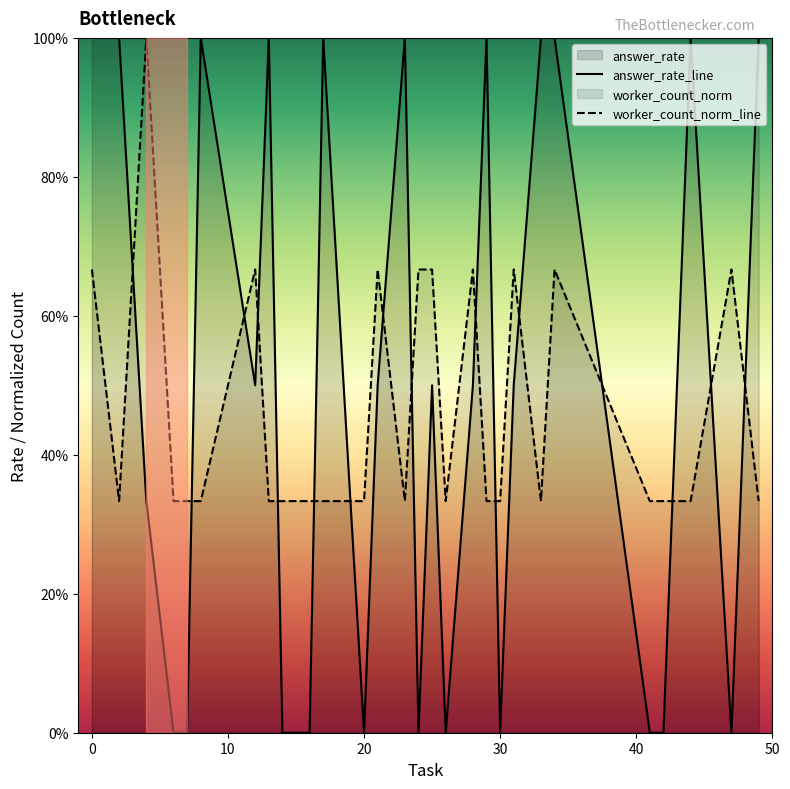

List the series in order of their overall mean, highest first.

answer_rate_line, worker_count_norm_line